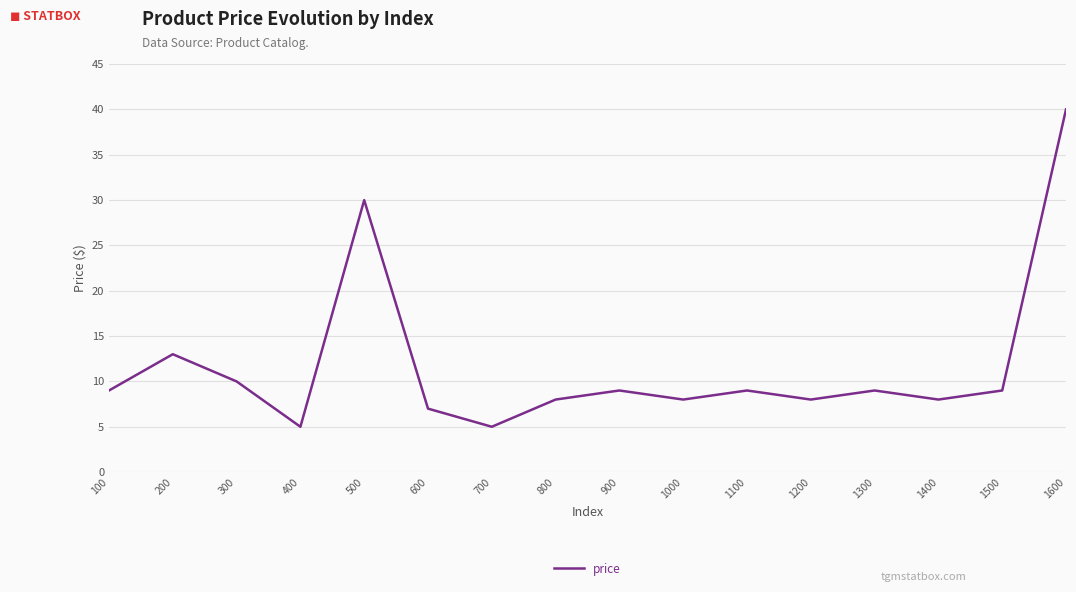

How many lines are shown in the chart?

1